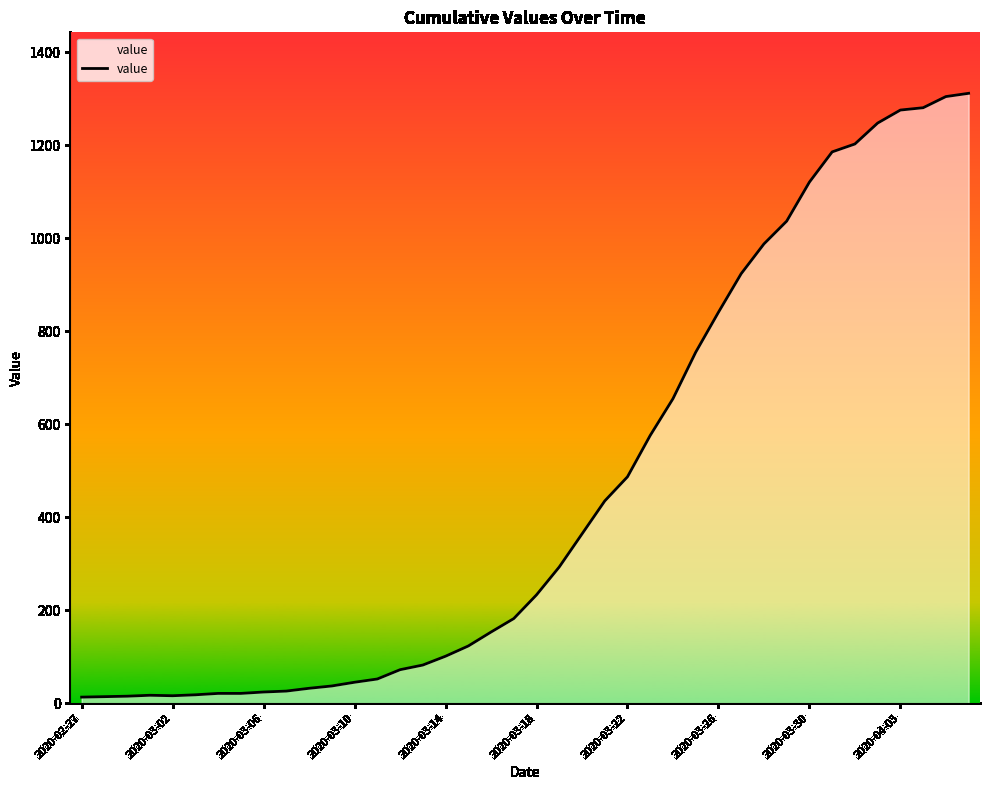

What is the maximum value shown in the chart?

1312